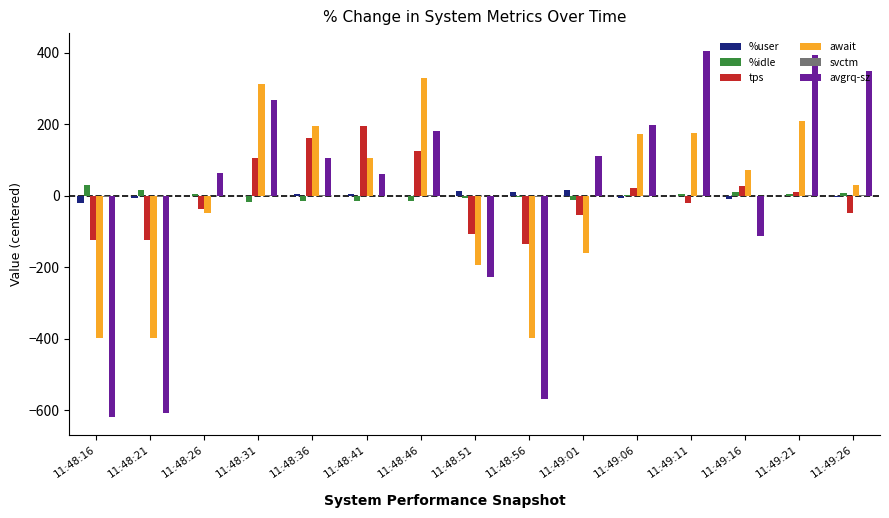

How many groups of bars are there?

15